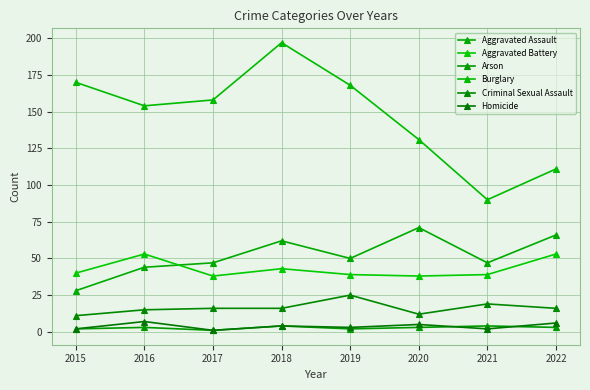

How many lines are shown in the chart?

6